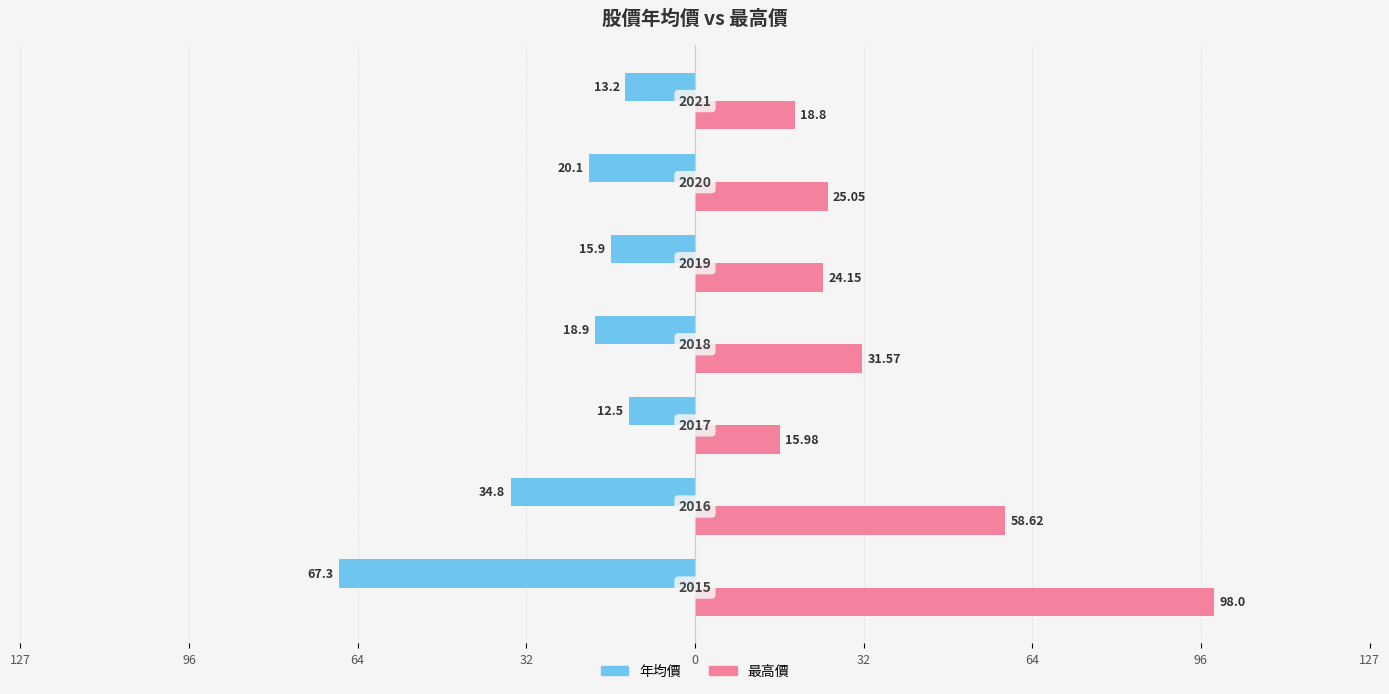

What are all the series names shown in the legend?

年均價, 最高價